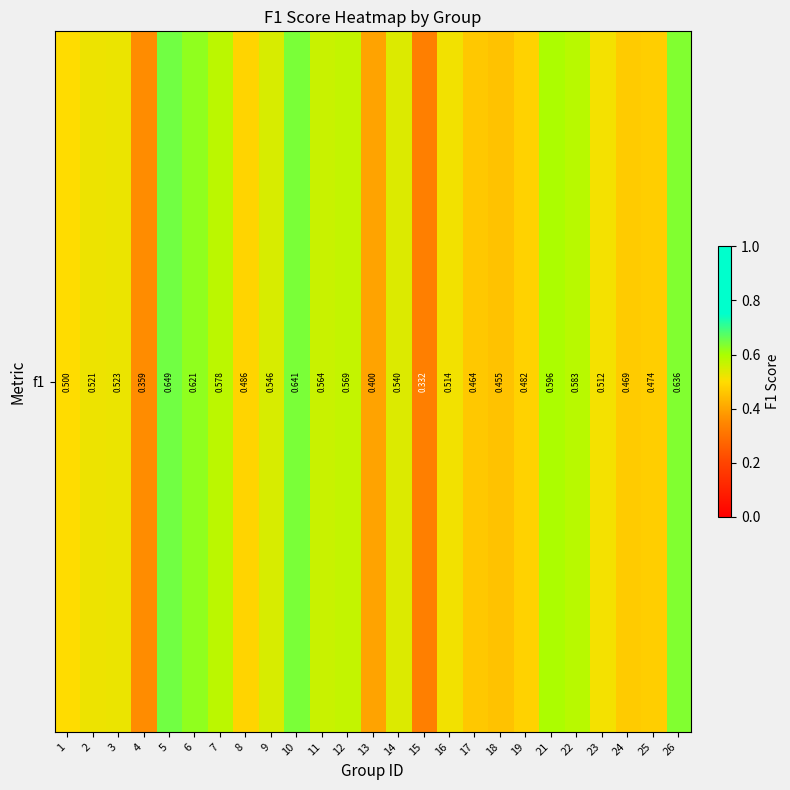

List the labels in order of value, smallest first.

15, 4, 13, 18, 17, 24, 25, 19, 8, 1, 23, 16, 2, 3, 14, 9, 11, 12, 7, 22, 21, 6, 26, 10, 5